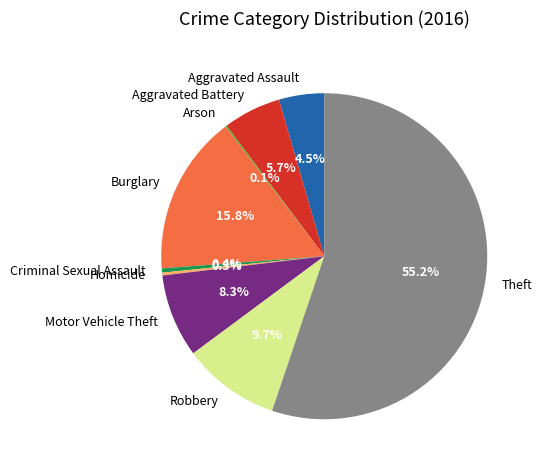

Is it true that Motor Vehicle Theft is 8% of the pie?

True